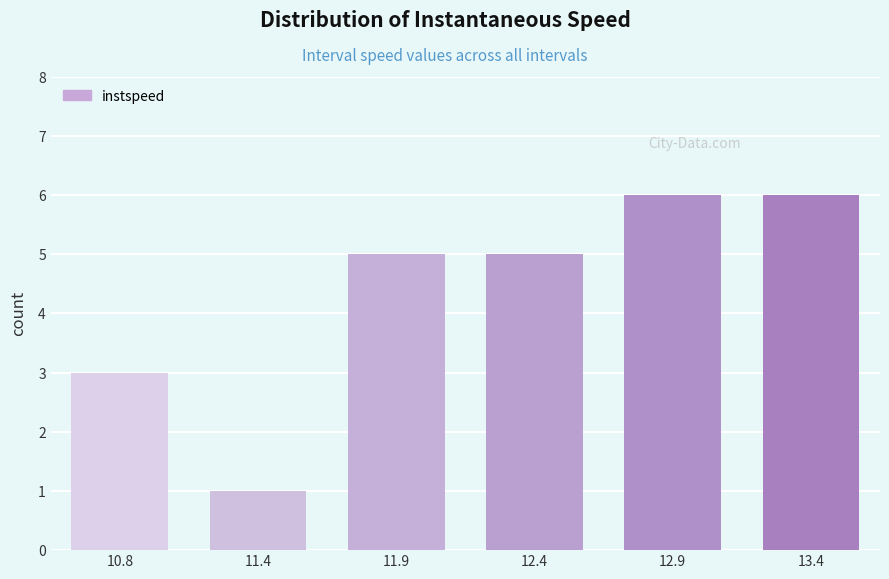

Reading left to right, list all the values displayed in this chart.

10.8=3	11.4=1	11.9=5	12.4=5	12.9=6	13.4=6